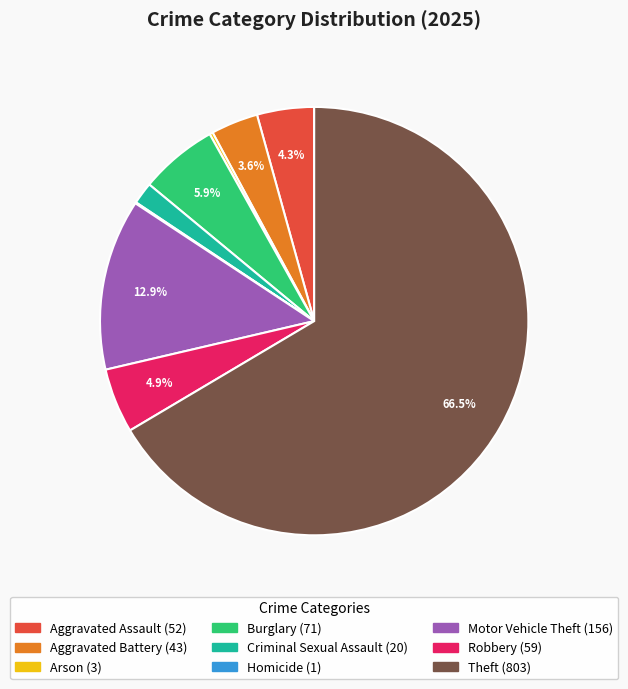

How much of the chart is everything except Burglary?

94.1%